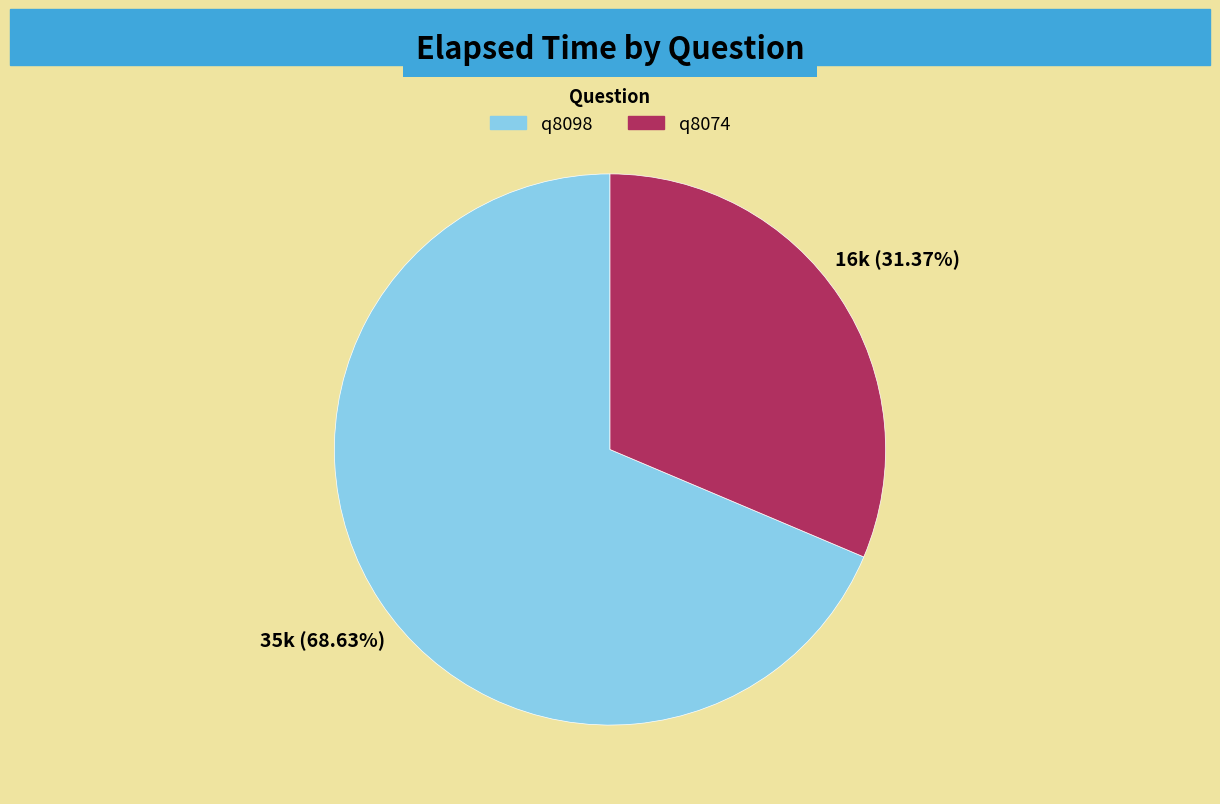

To the nearest percent, what portion does q8074 represent?

31%